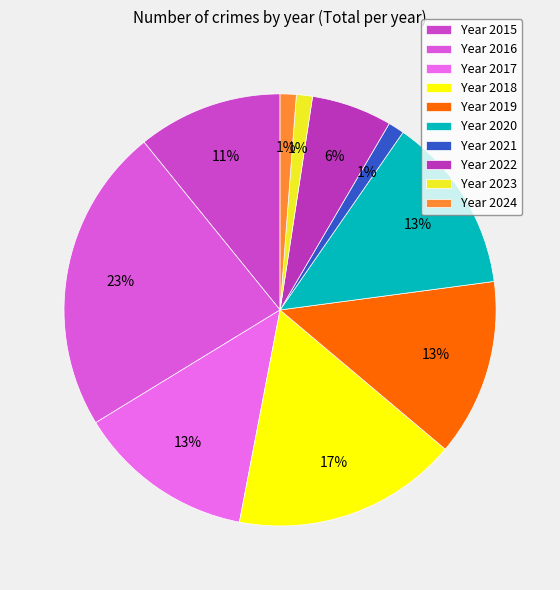

How many slices are in this pie chart?

10